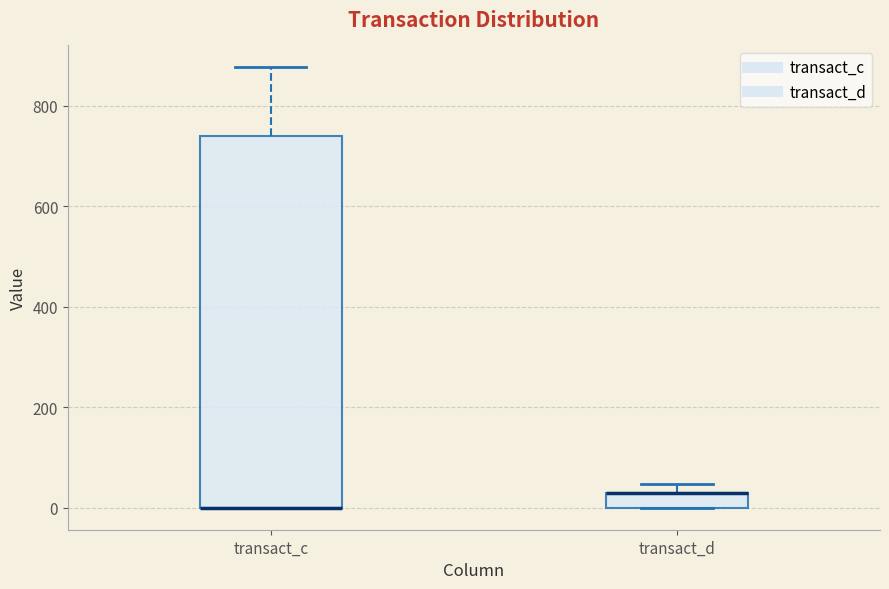

Which box is the tallest, from its lower edge to its upper edge?

transact_c